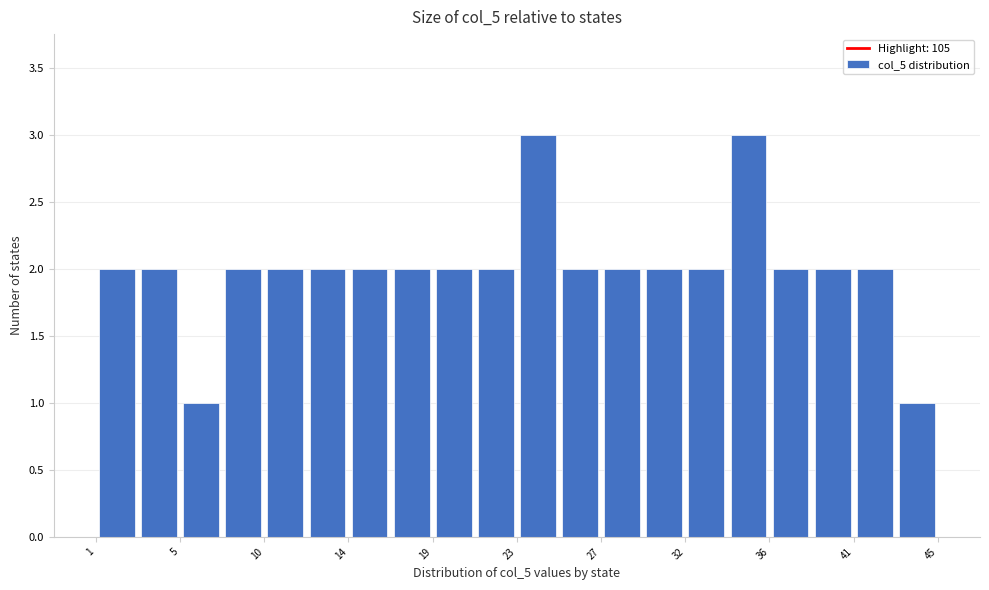

What is the height of the bar covering 25.2 to 27.4 on the x-axis? Neither the bar edges nor the heights are printed on the chart, so give them approximately, as read against the axes.

2